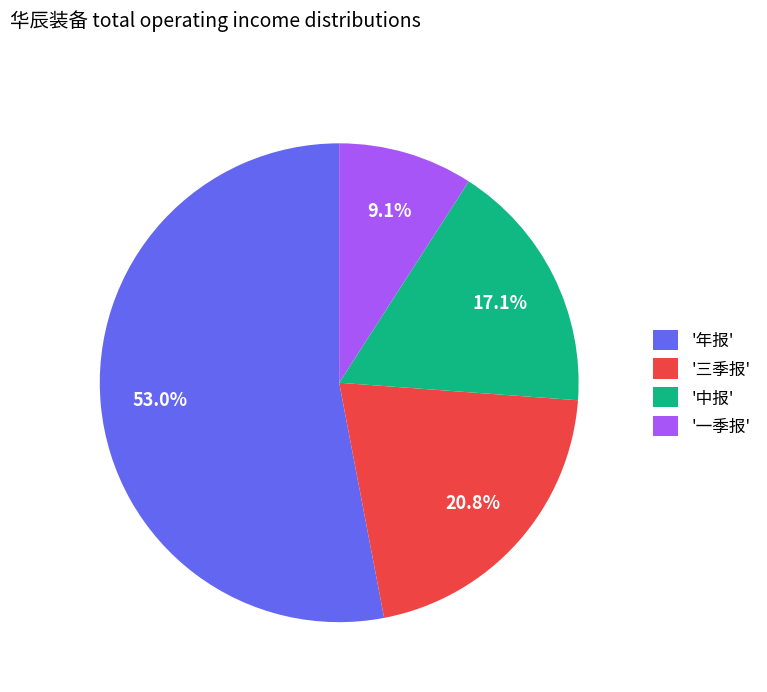

Is there a majority slice in this chart?

Yes